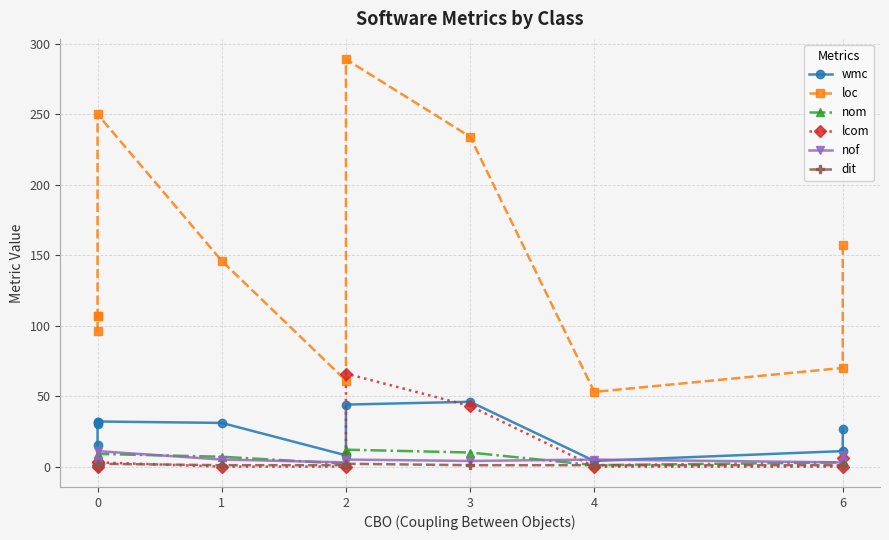

True or false: wmc and dit cross at least once.

False